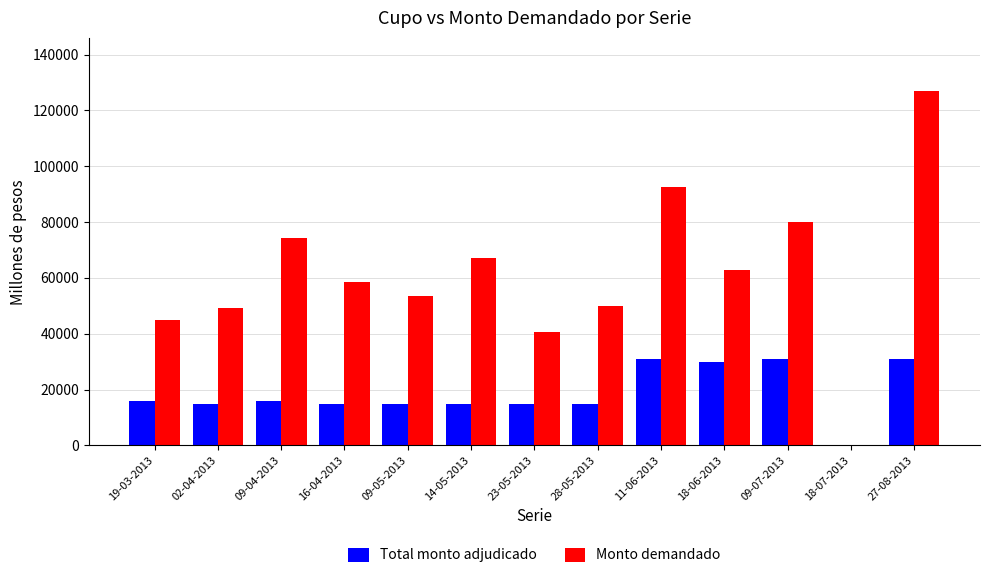

Where is Monto demandado nearest to the value 63465?

18-06-2013